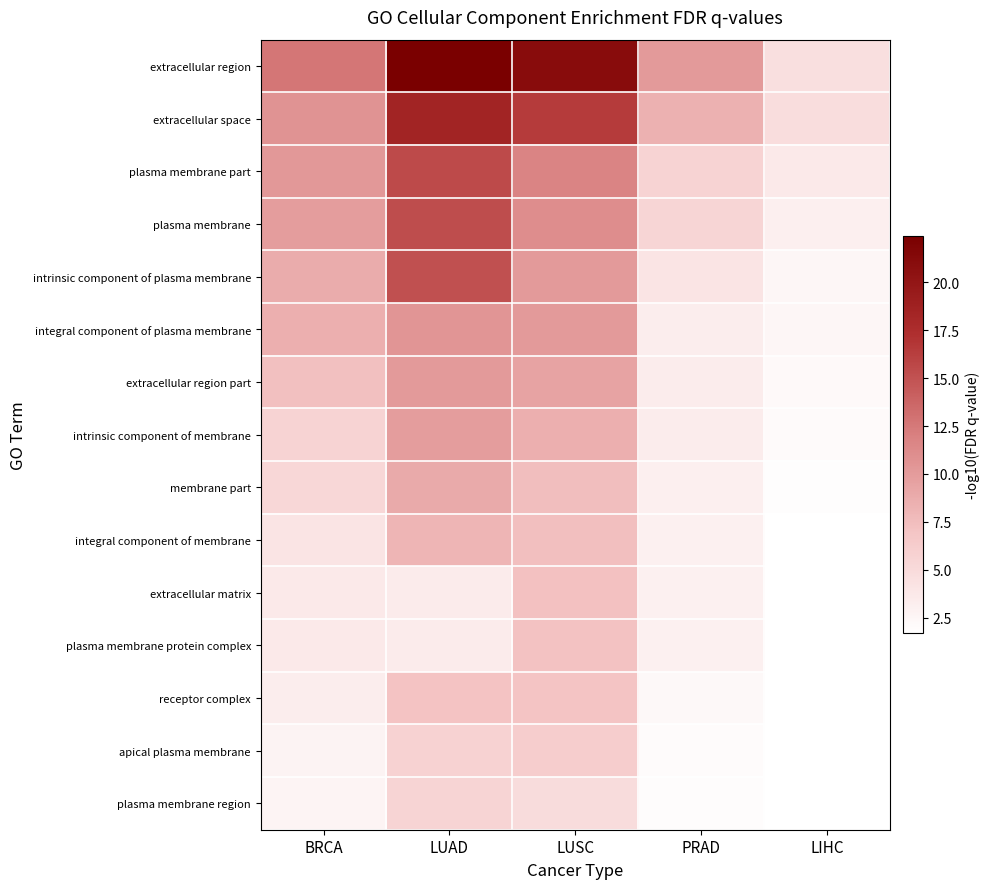

Reading left to right, list all the values displayed in this chart.

extracellular region: BRCA=12.6	LUAD=22.4	LUSC=21.0	PRAD=10.1	LIHC=4.5
extracellular space: BRCA=10.6	LUAD=18.5	LUSC=16.4	PRAD=8.4	LIHC=4.7
plasma membrane part: BRCA=10.2	LUAD=15.5	LUSC=11.7	PRAD=5.7	LIHC=3.7
plasma membrane: BRCA=9.9	LUAD=15.3	LUSC=11.0	PRAD=5.5	LIHC=3.1
intrinsic component of plasma membrane: BRCA=8.8	LUAD=15.1	LUSC=10.1	PRAD=4.1	LIHC=2.5
integral component of plasma membrane: BRCA=8.5	LUAD=10.5	LUSC=10.1	PRAD=3.3	LIHC=2.5
extracellular region part: BRCA=7.3	LUAD=10.1	LUSC=9.5	PRAD=3.4	LIHC=2.2
intrinsic component of membrane: BRCA=5.7	LUAD=9.9	LUSC=8.5	PRAD=3.4	LIHC=2.1
membrane part: BRCA=5.3	LUAD=9.0	LUSC=7.5	PRAD=3.1	LIHC=1.9
integral component of membrane: BRCA=4.1	LUAD=8.1	LUSC=7.4	PRAD=3.0	LIHC=1.7
extracellular matrix: BRCA=3.7	LUAD=3.5	LUSC=7.2	PRAD=3.0	LIHC=1.7
plasma membrane protein complex: BRCA=3.7	LUAD=3.5	LUSC=7.2	PRAD=3.0	LIHC=1.7
receptor complex: BRCA=3.3	LUAD=7.0	LUSC=7.0	PRAD=2.3	LIHC=1.8
apical plasma membrane: BRCA=2.8	LUAD=5.7	LUSC=6.2	PRAD=2.1	LIHC=1.7
plasma membrane region: BRCA=2.7	LUAD=5.5	LUSC=4.9	PRAD=2.0	LIHC=1.7